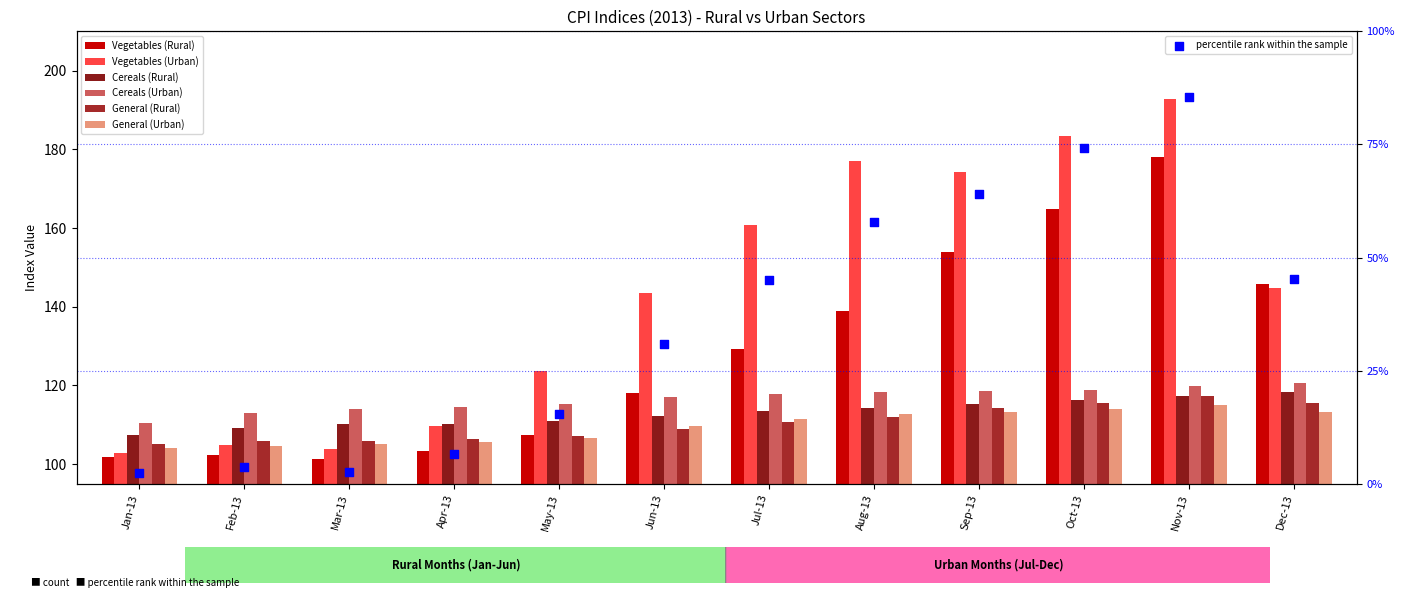

What is the total value across all series at Feb-13?

639.9